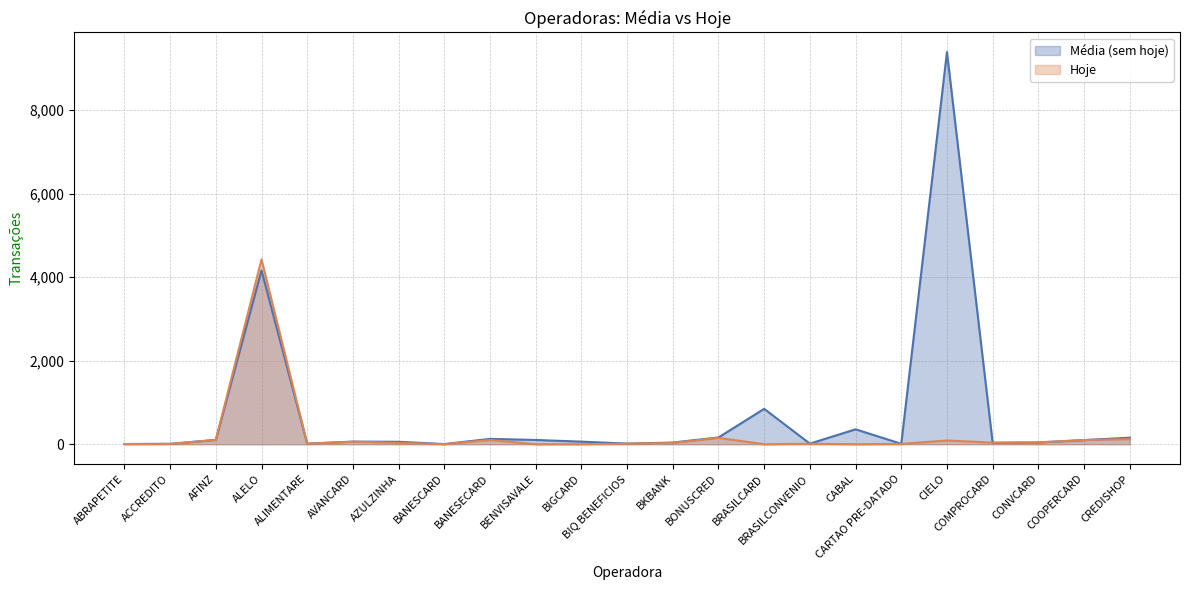

How many lines are shown in the chart?

2